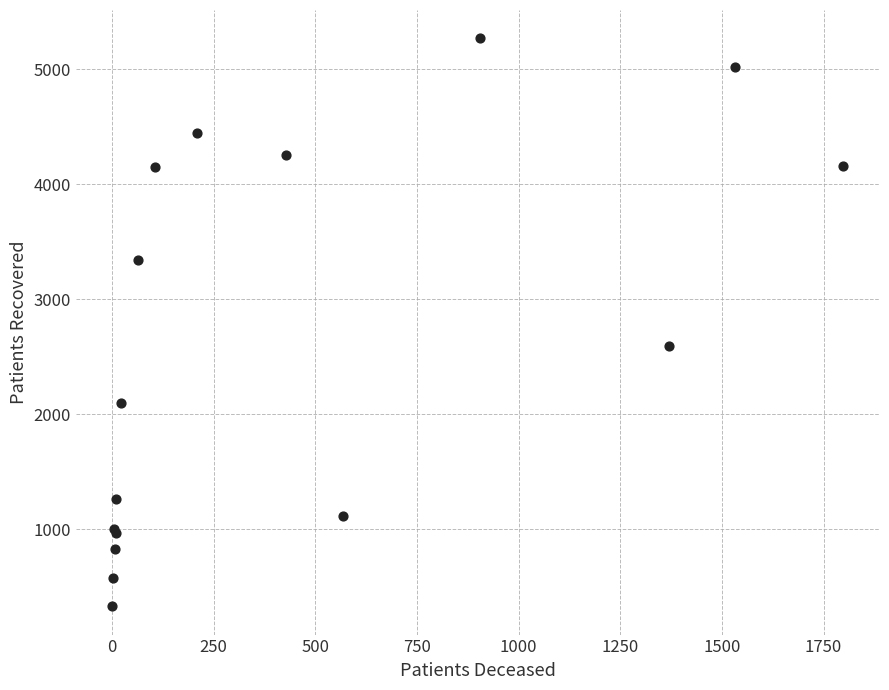

What Y value in the scatter plot is closest to 2798?

2589